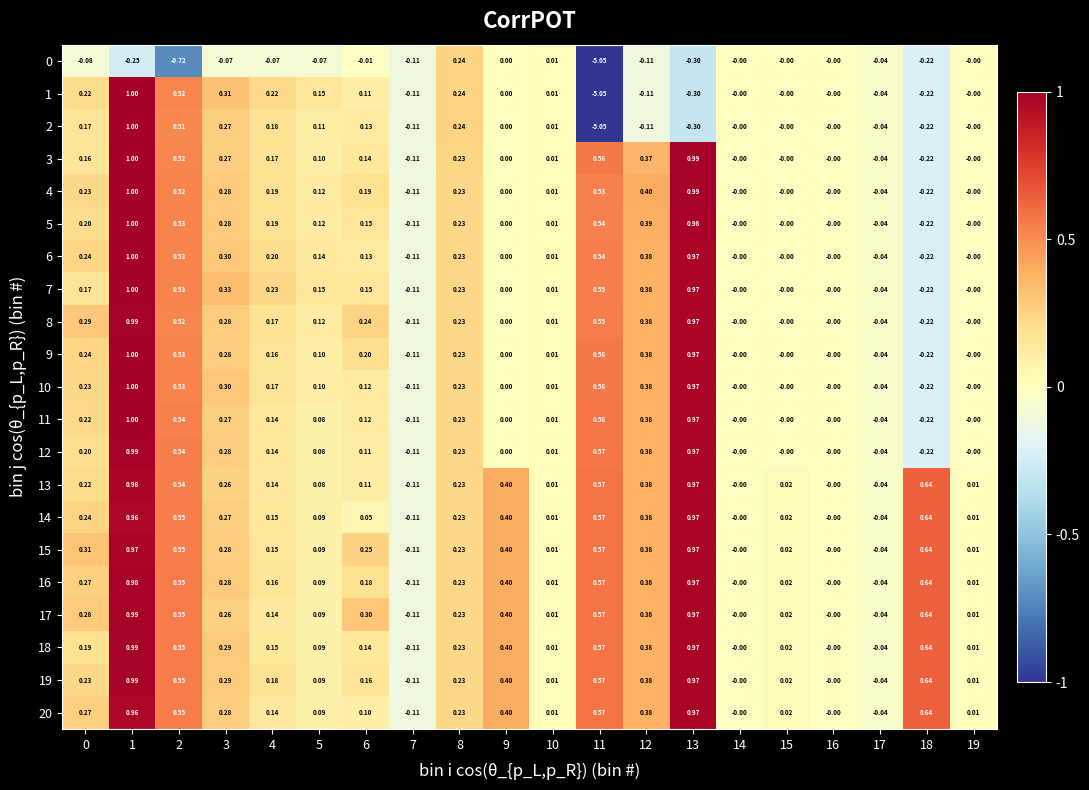

Is the value of 15 at 10 greater than the value of 7 at 4?

No